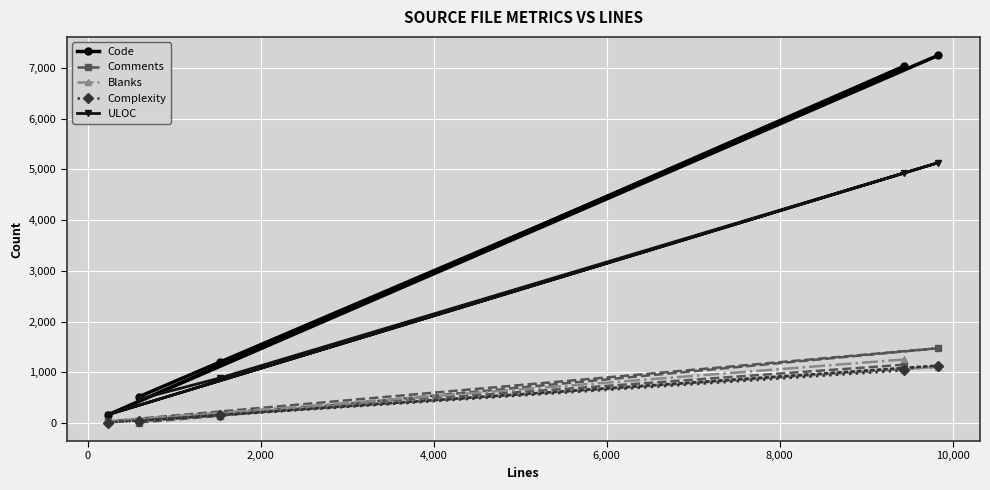

How many lines are shown in the chart?

5